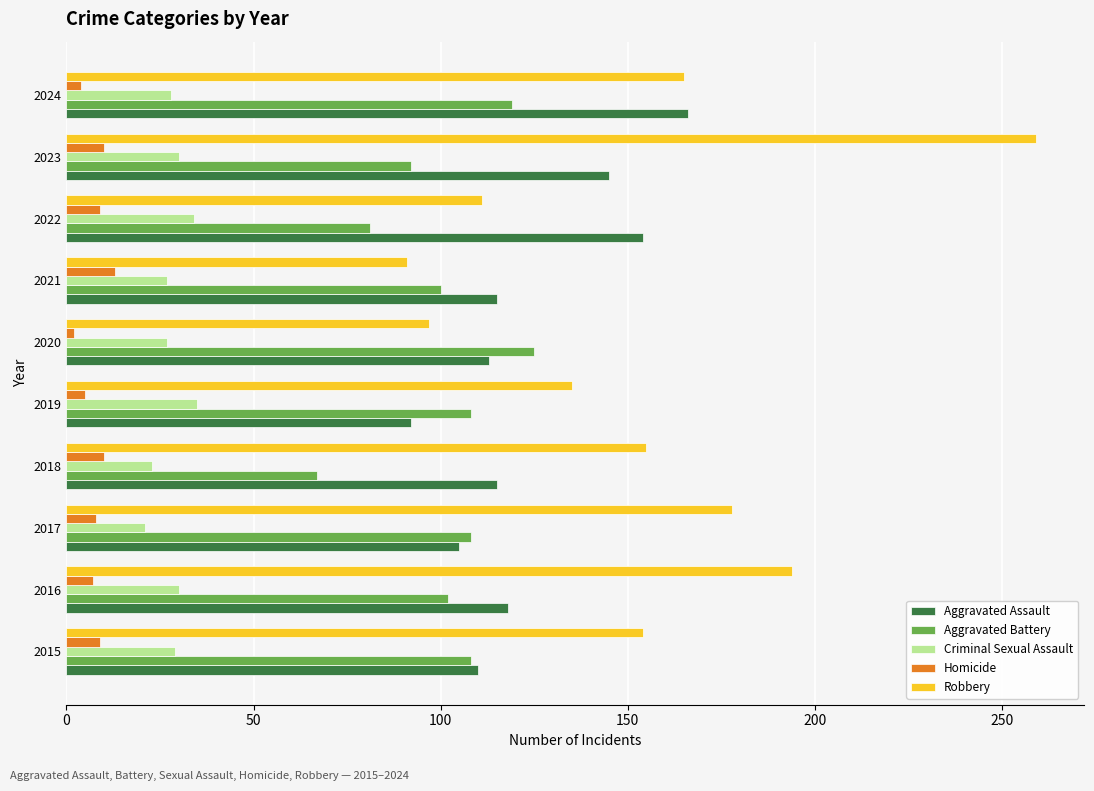

What is the average value of the Criminal Sexual Assault series?

28